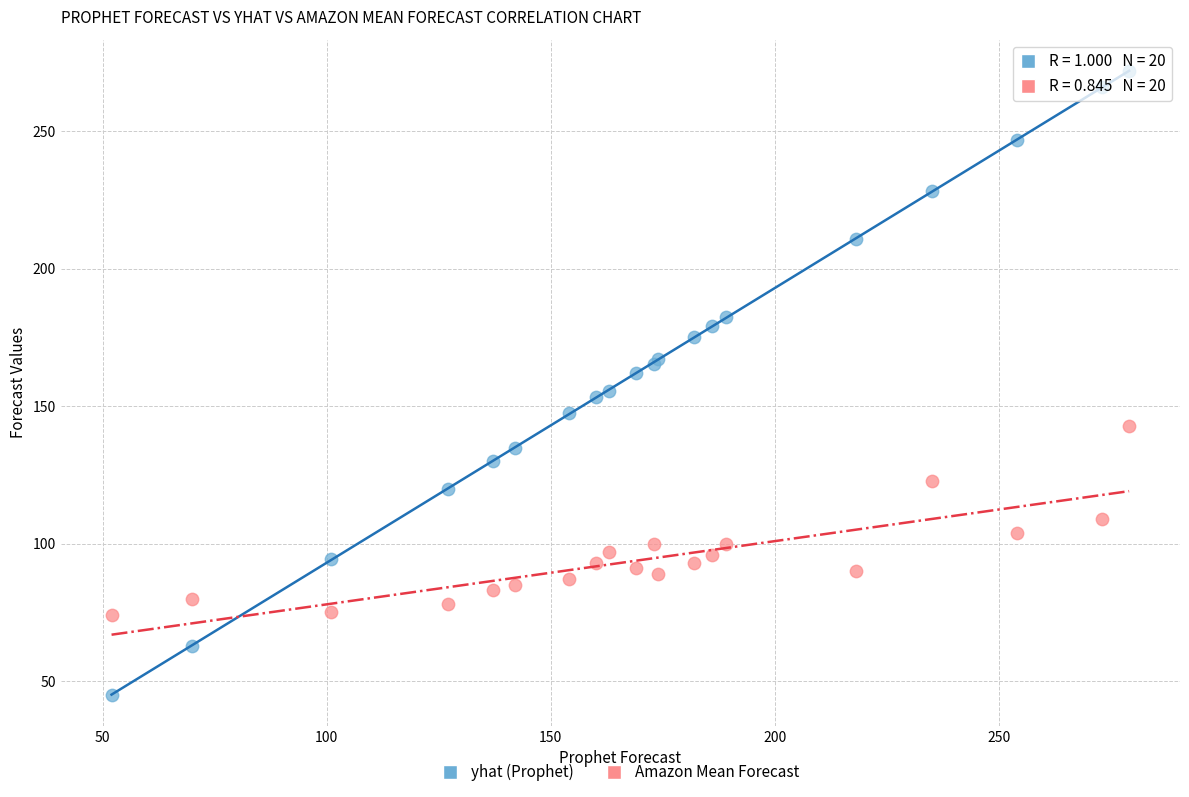

What is the X range (max minus min) for the scatter plot?

227.0